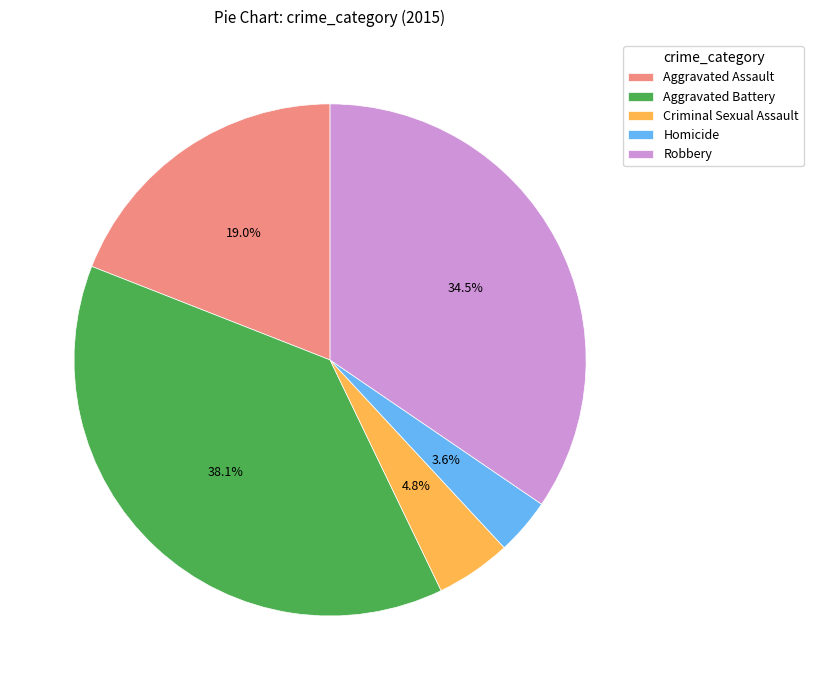

What is the total percentage of Criminal Sexual Assault and Robbery?

39.3%